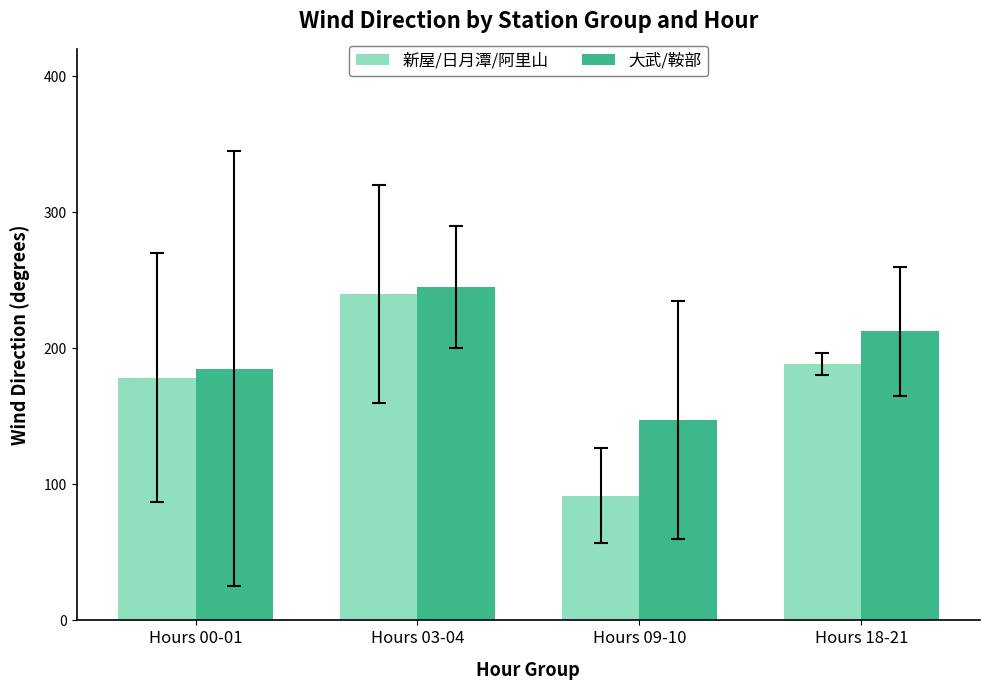

List the series in order of their overall mean, highest first.

大武/鞍部, 新屋/日月潭/阿里山